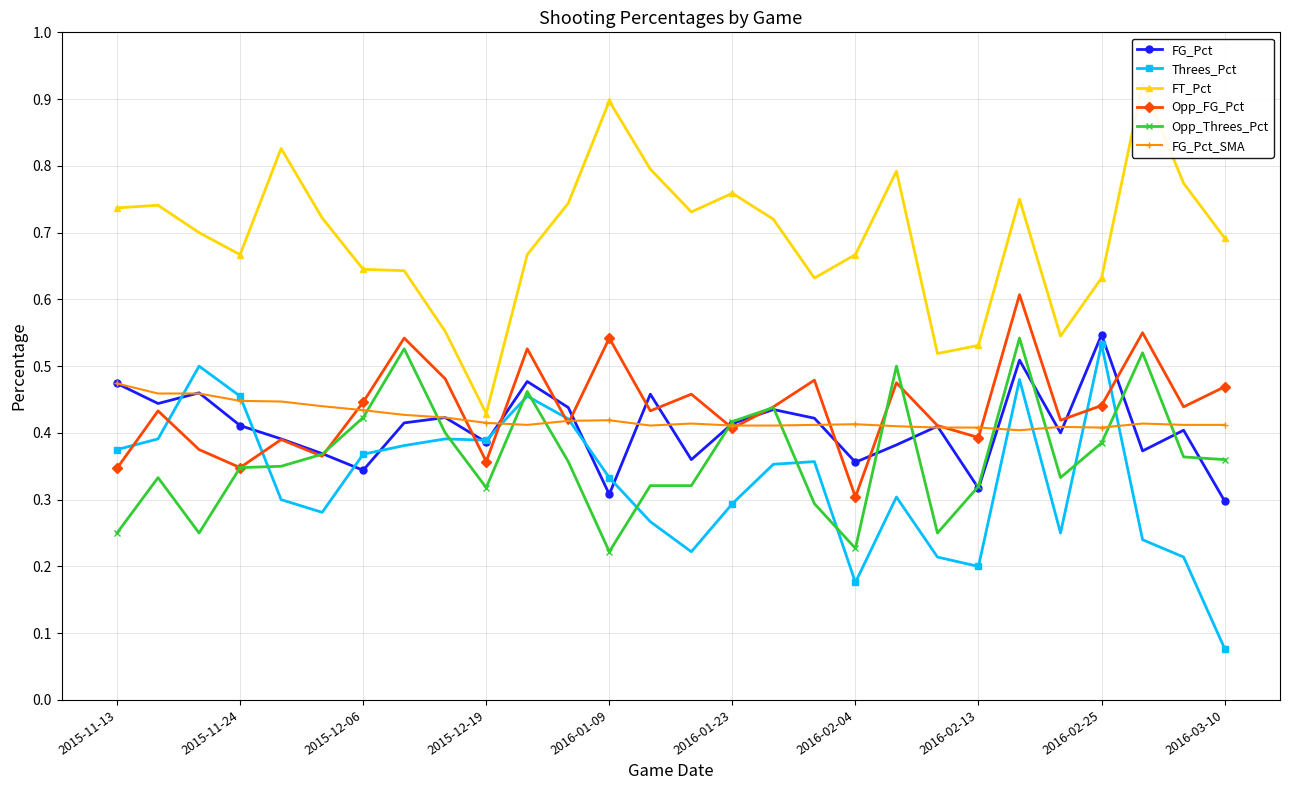

In FG_Pct_SMA, how many points are lower than both neighbors (excluding endpoints)?

4